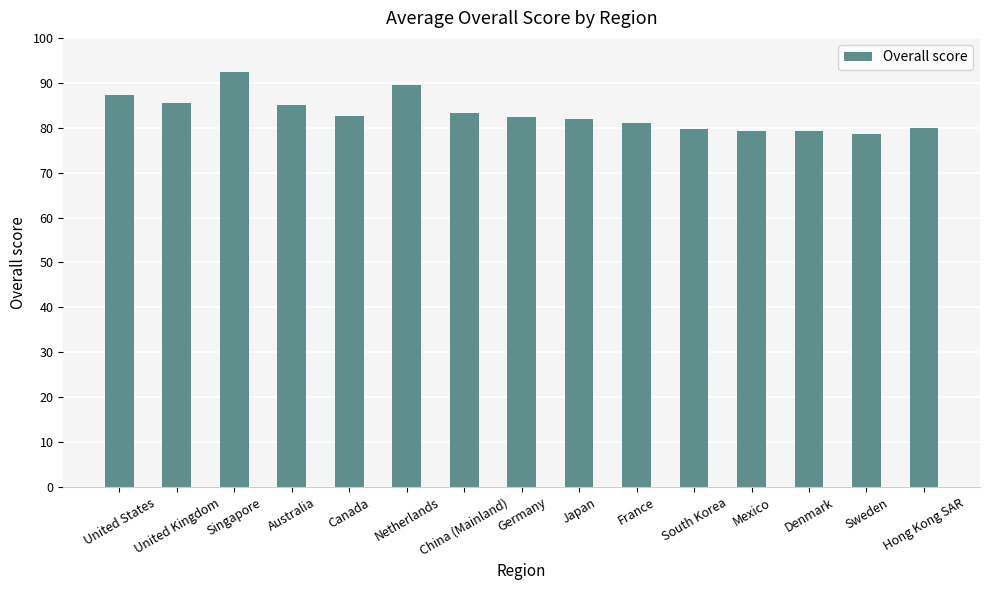

The value at Netherlands is 89.4. True or false?

True